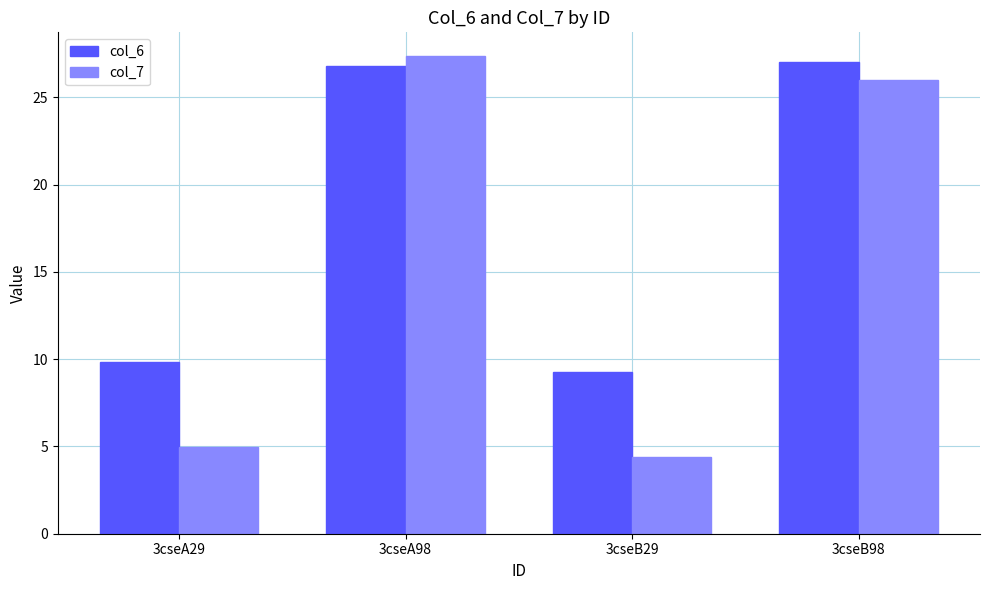

What position from the right is 3cseB98?

1